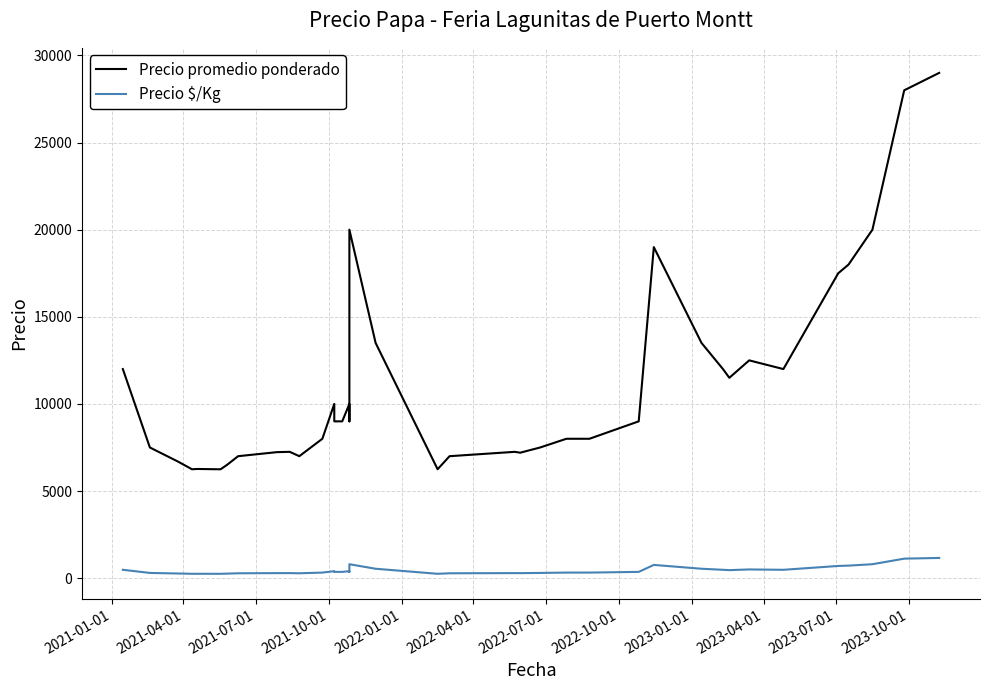

What is the label of the 39th point from the right?

2021-04-01